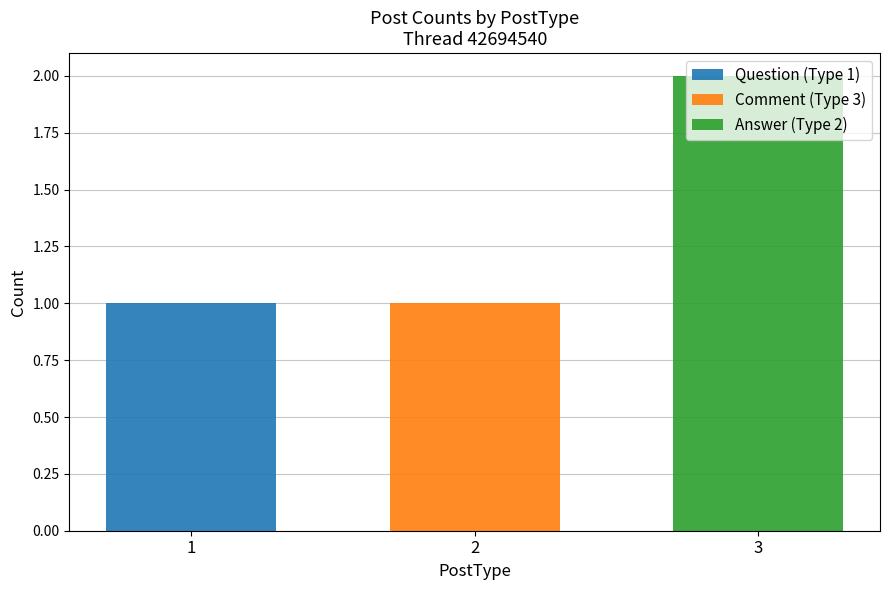

At which category is the sum across all series the highest?

3